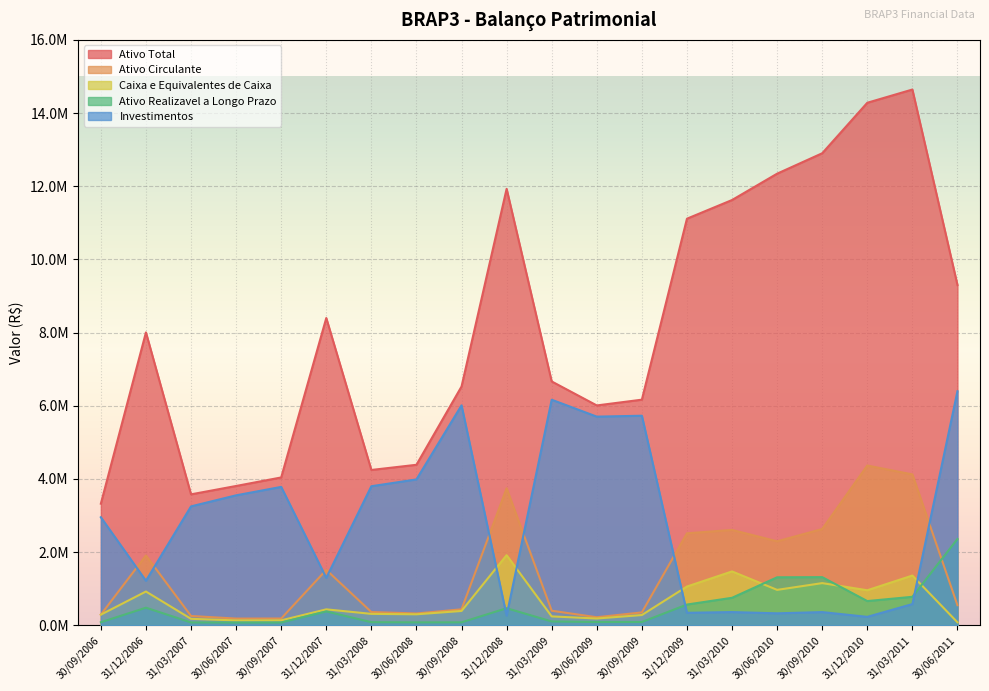

What is the value of the Caixa e Equivalentes de Caixa point at the 19th from the left?

1358001.0